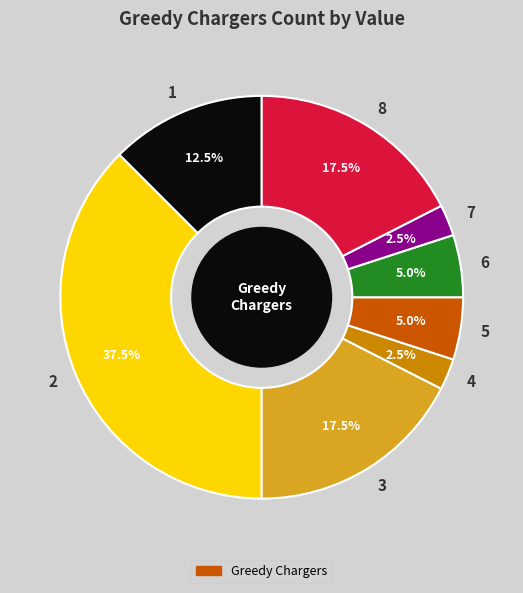

Is the sum of 2 and 6 greater than half?

No